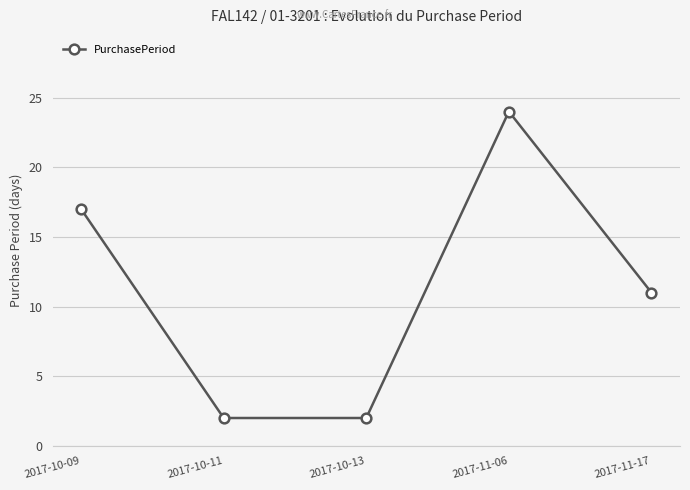

Reading left to right, list all the values displayed in this chart.

2017-10-09=17	2017-10-11=2	2017-10-13=2	2017-11-06=24	2017-11-17=11